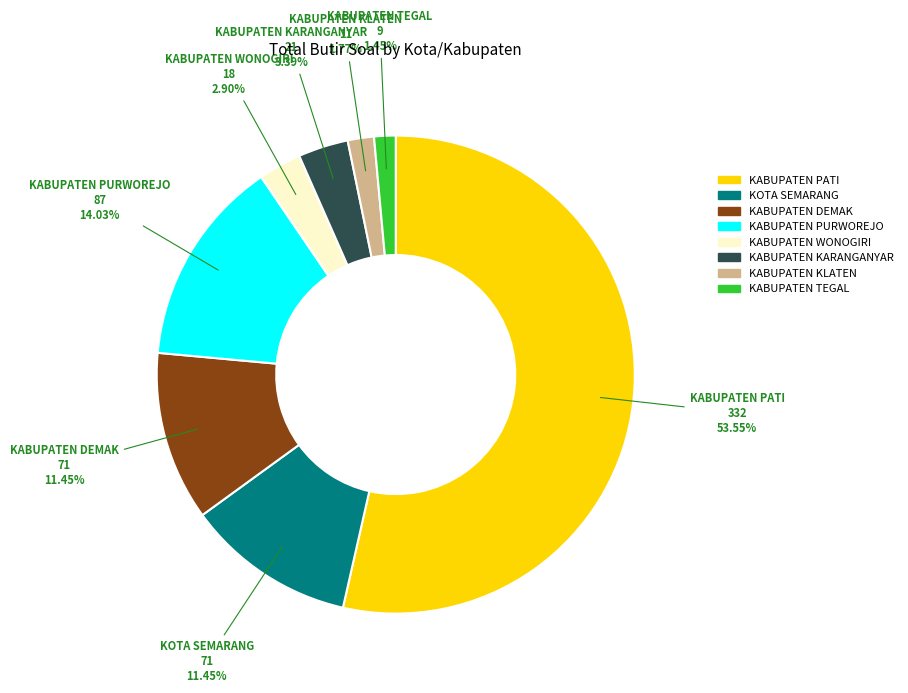

Does any single category account for the majority?

Yes